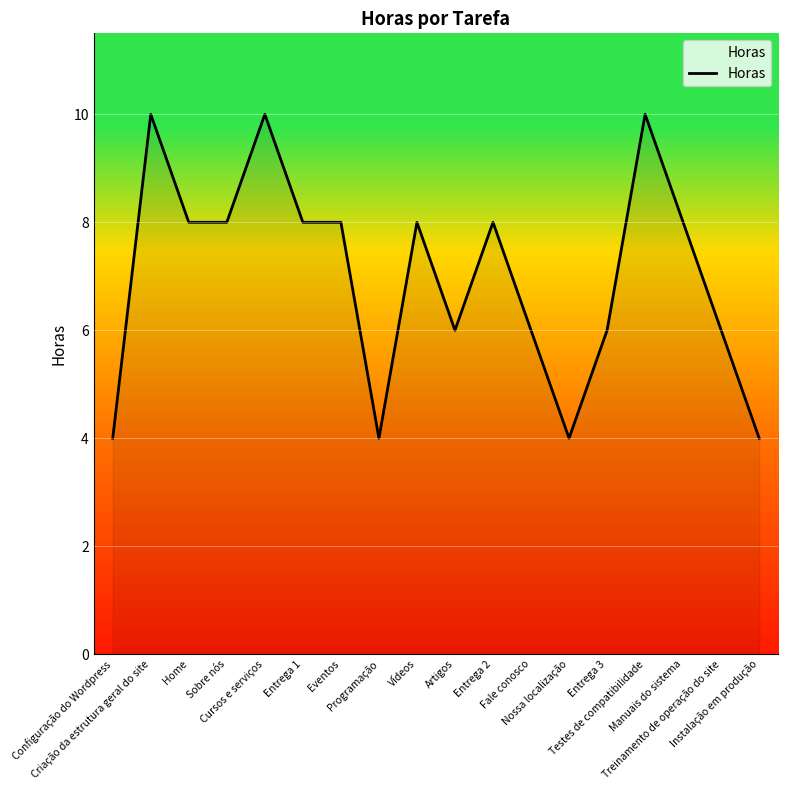

True or false: the data shows 7 at Configuração do Wordpress.

False